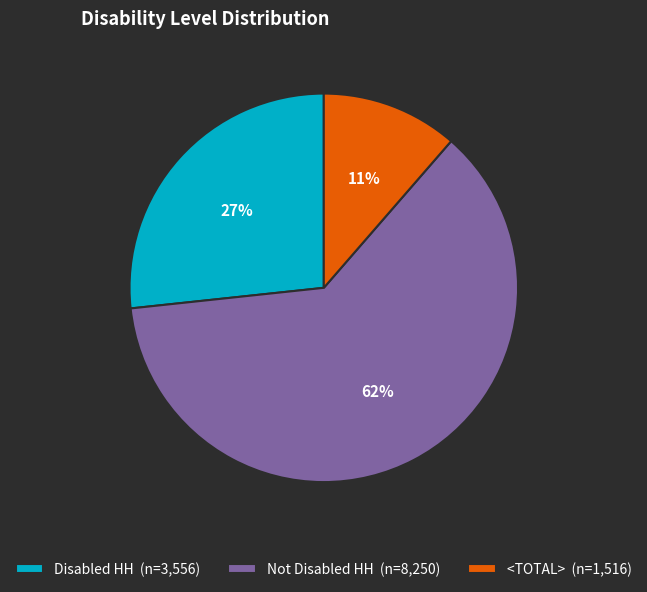

What is the largest slice in the pie chart?

Not Disabled HH